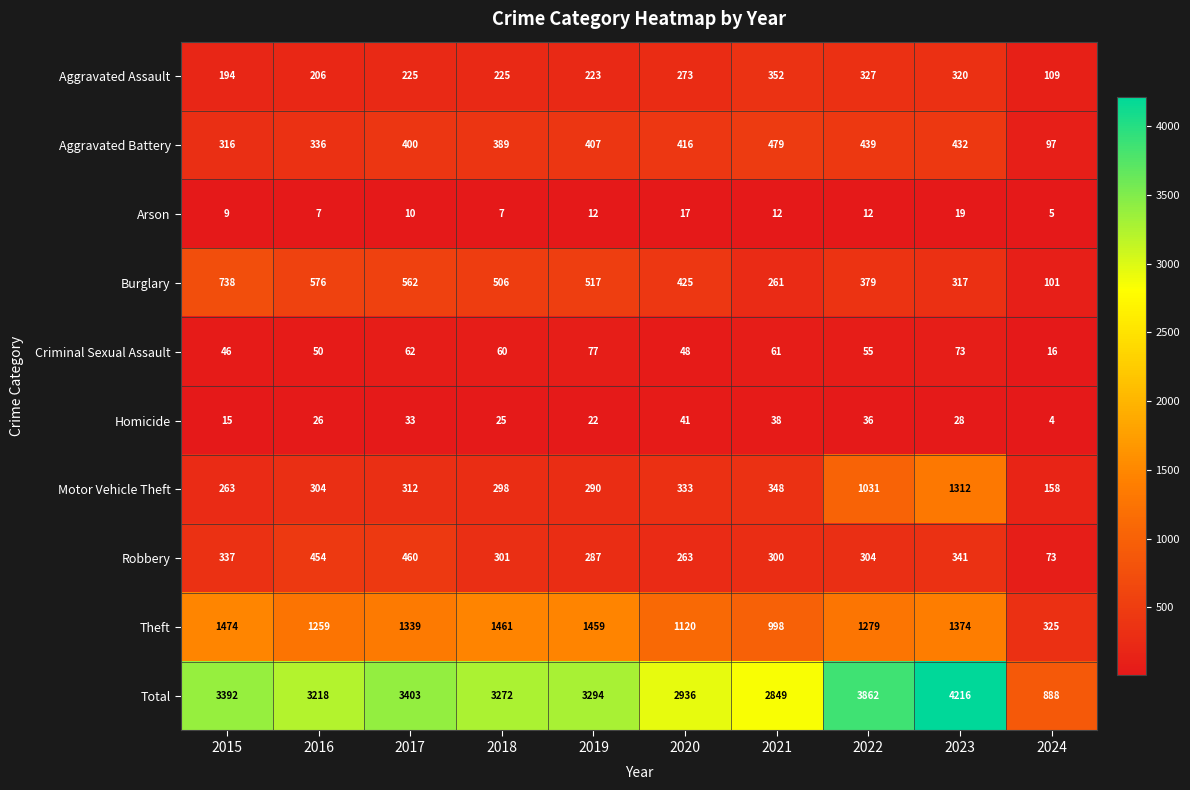

What is the maximum value shown in the chart?

4216